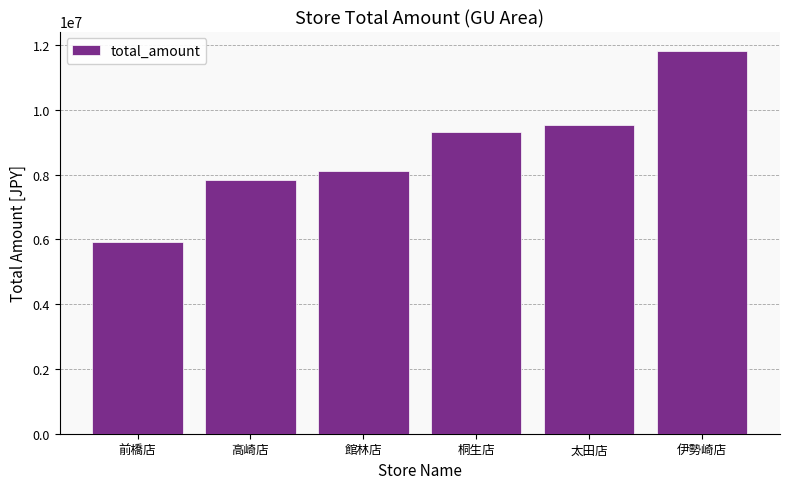

Reading right to left, list all the values displayed in this chart.

伊勢崎店=11821224	太田店=9530984	桐生店=9297444	館林店=8101347	高崎店=7814971	前橋店=5901819